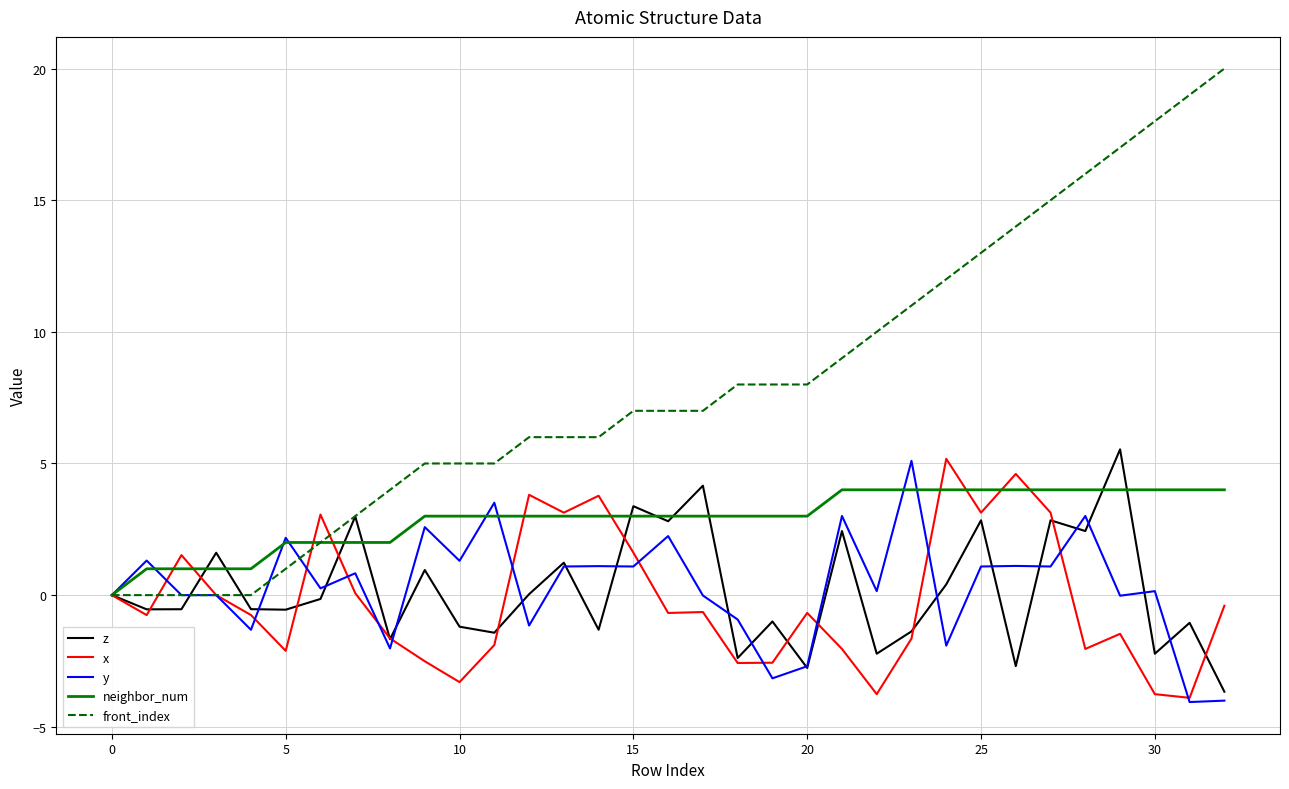

What is the difference between the maximum and minimum values in the x series?

9.1